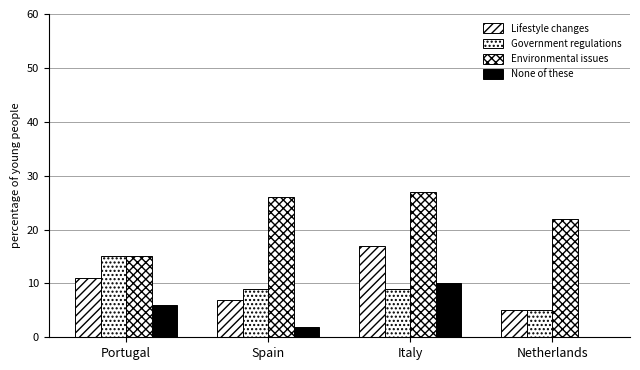

Where is Environmental issues nearest to the value 21?

Netherlands